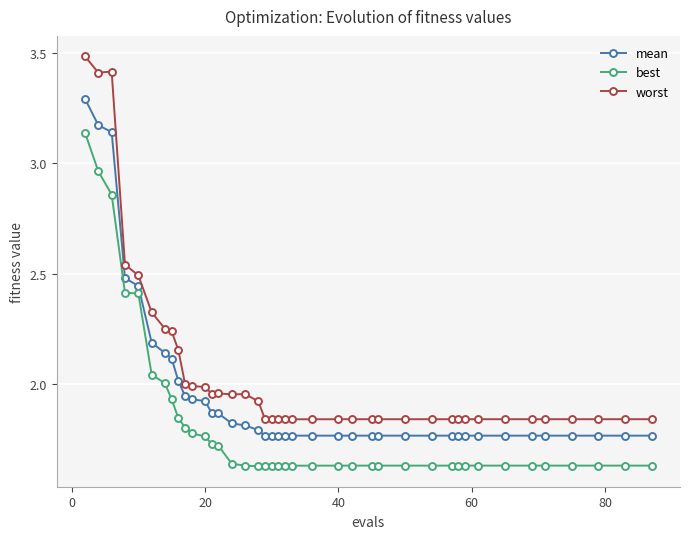

True or false: worst has more than 1 interior local peaks.

True